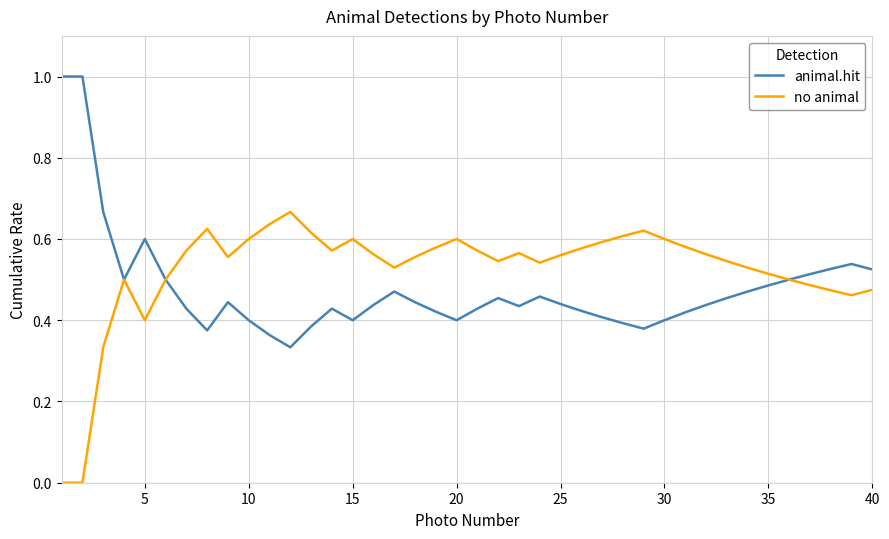

List the series in order of their peak value, highest first.

animal.hit, no animal